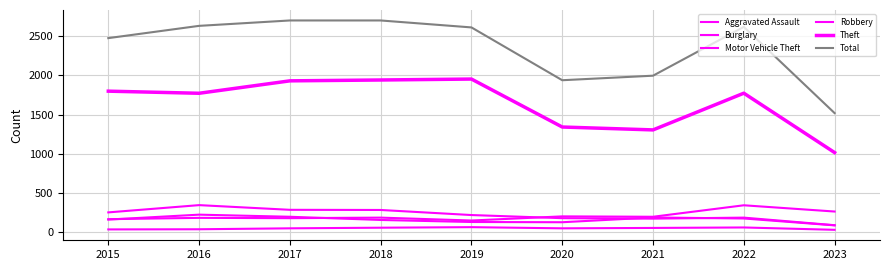

How many lines are shown in the chart?

6